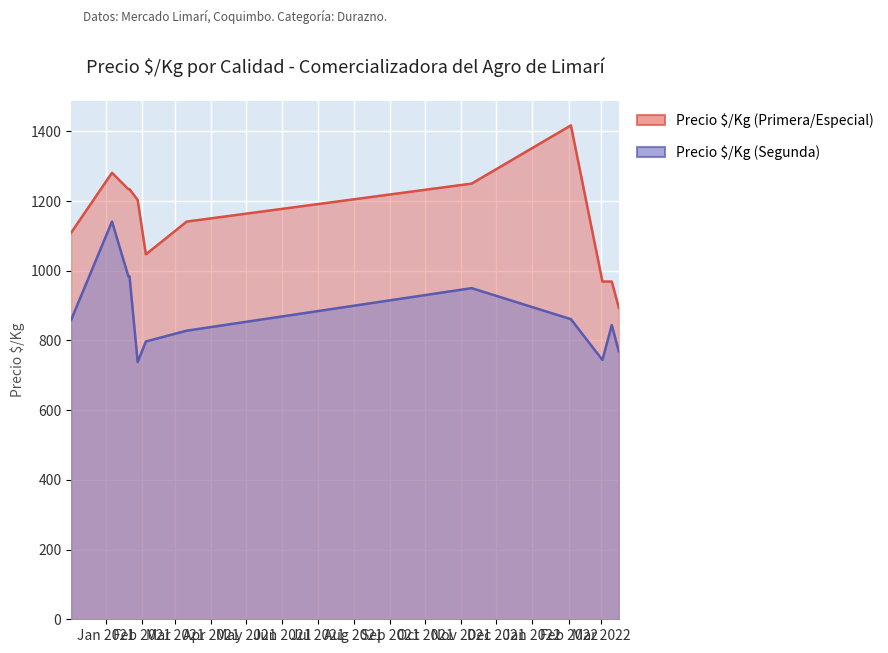

Which series has the largest range (max minus min)?

Precio Â§/Kg (Especial/Primera)